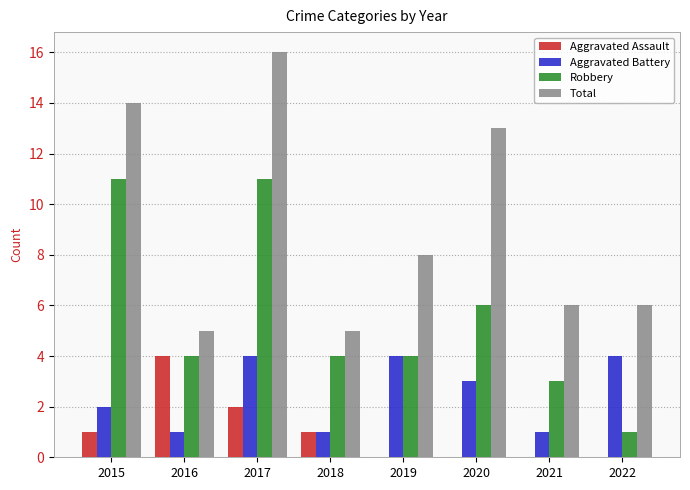

Is the value of Aggravated Battery at 2019 greater than the value of Aggravated Assault at 2017?

Yes